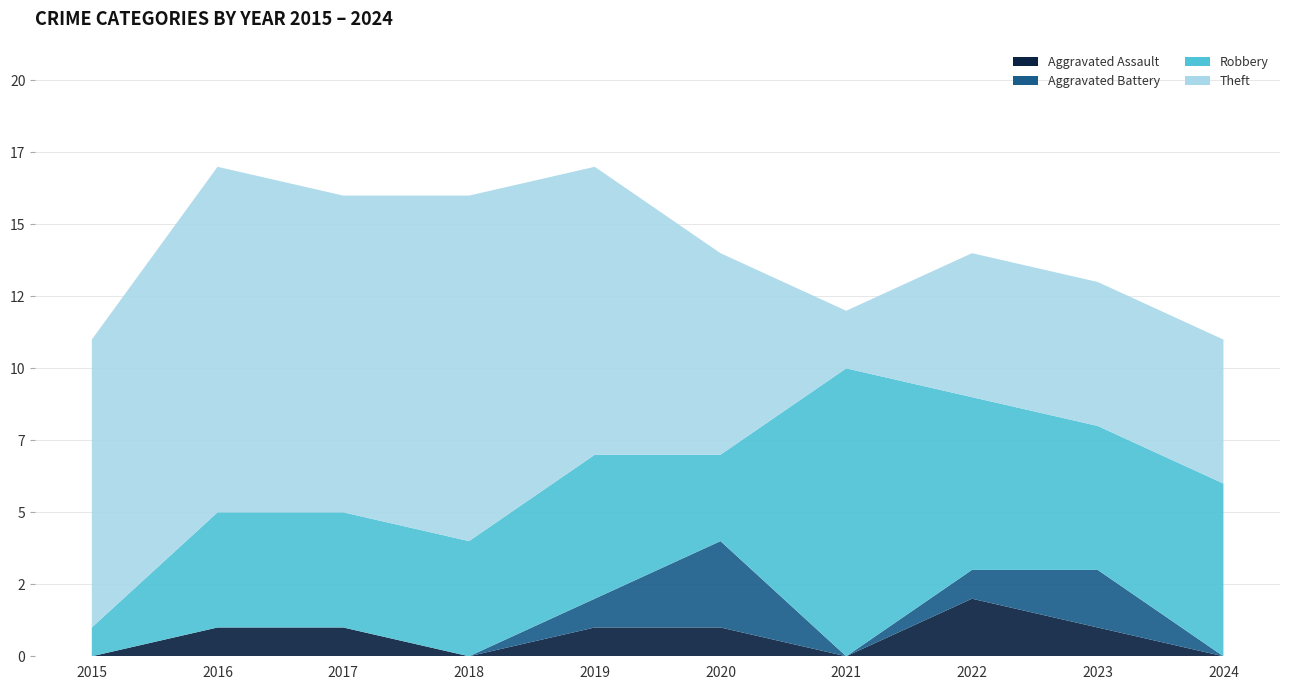

Reading left to right, what are all the values shown in this chart?

Aggravated Assault: 0	1	1	0	1	1	0	2	1	0
Aggravated Battery: 0	0	0	0	1	3	0	1	2	0
Robbery: 1	4	4	4	5	3	10	6	5	6
Theft: 10	12	11	12	10	7	2	5	5	5